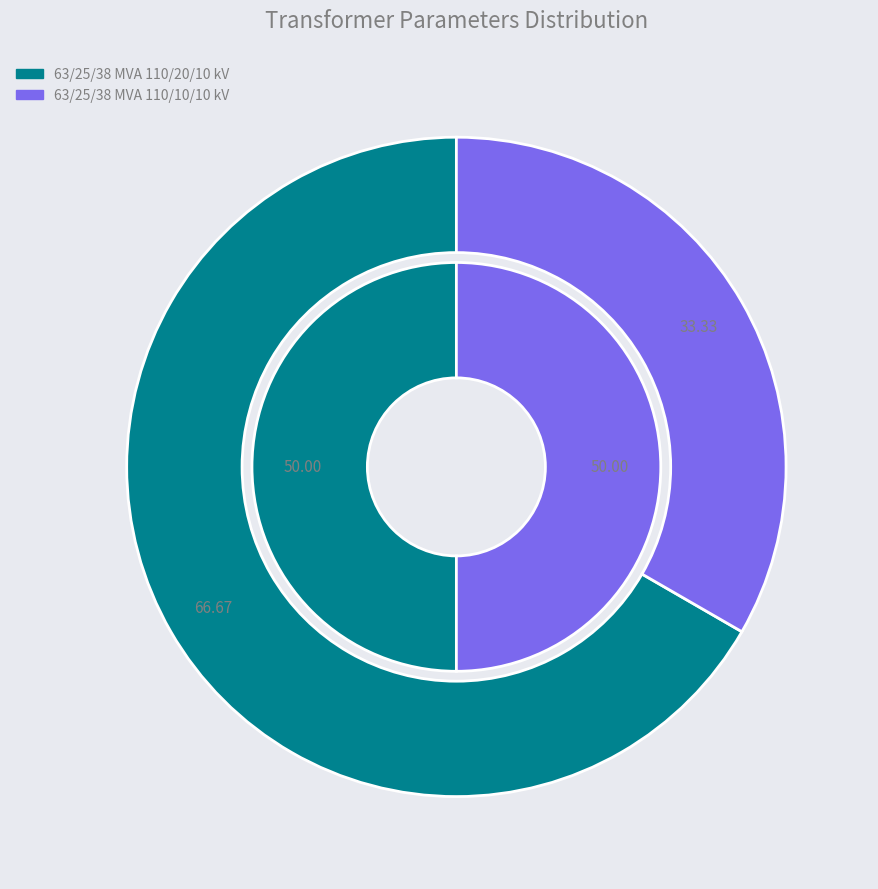

To the nearest percent, what portion does 63/25/38 MVA 110/10/10 kV represent?

33%